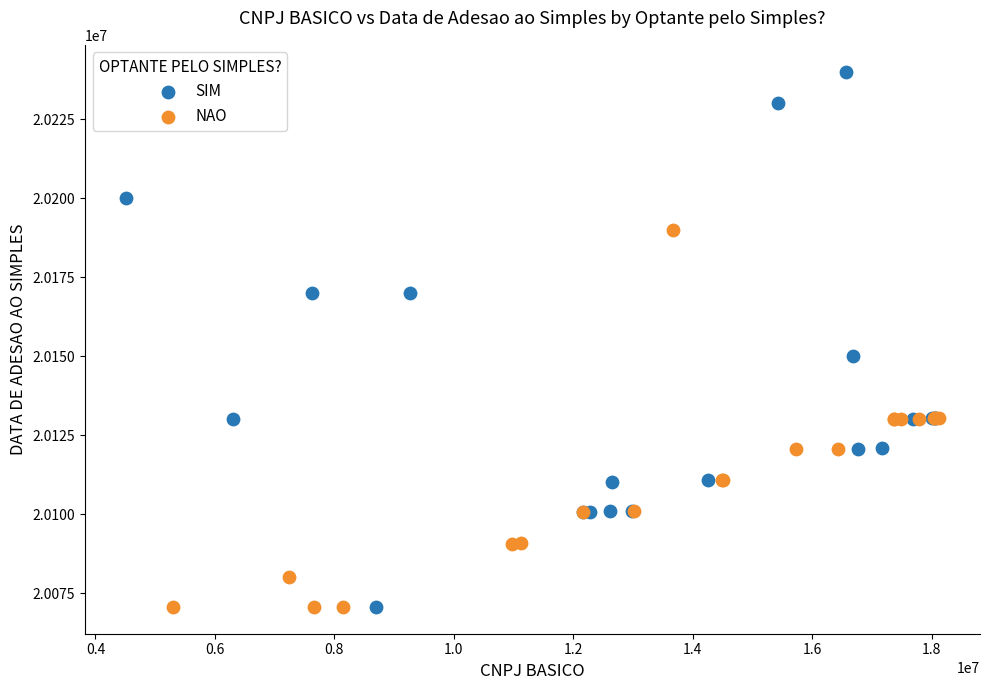

Which series reaches the maximum Y coordinate?

SIM